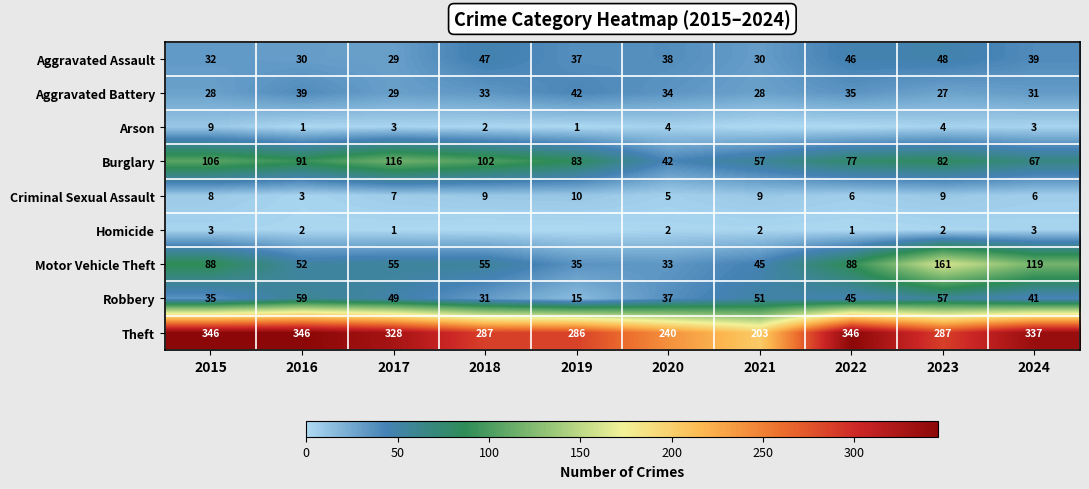

At how many categories does at least one series exceed 267?

8